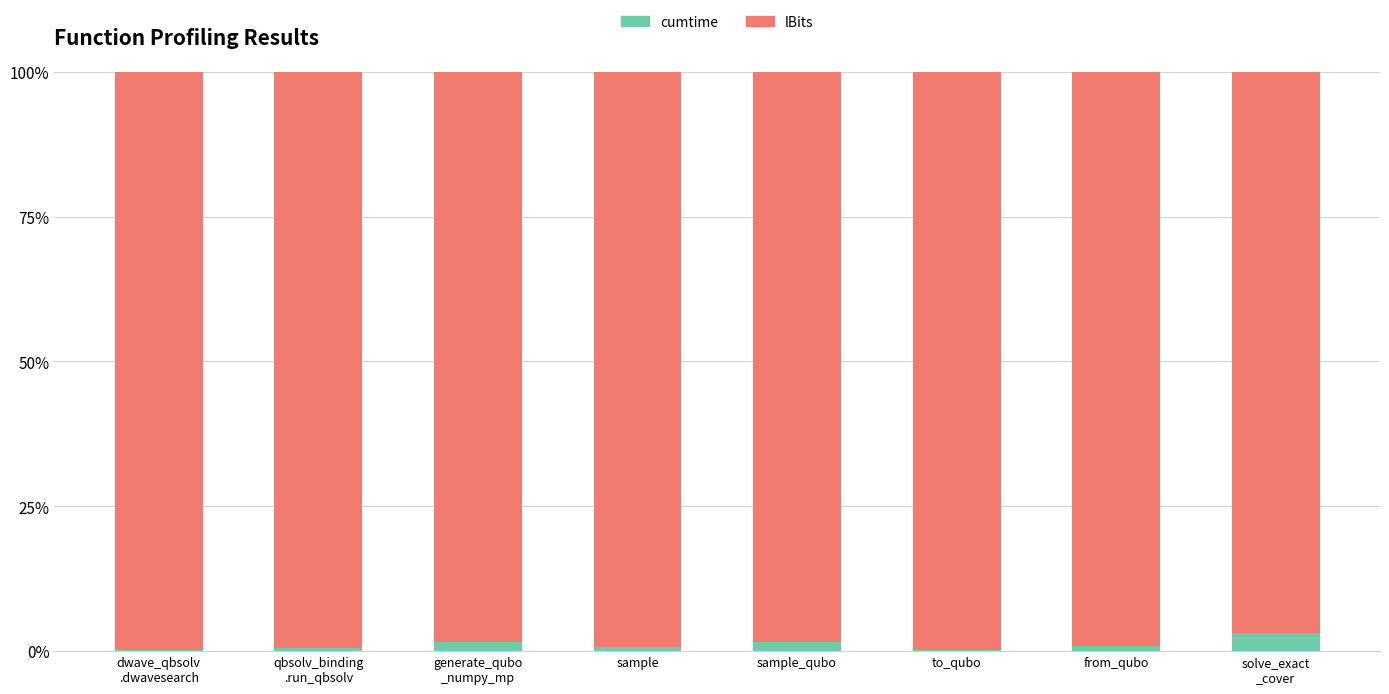

How many distinct data groups are displayed?

2